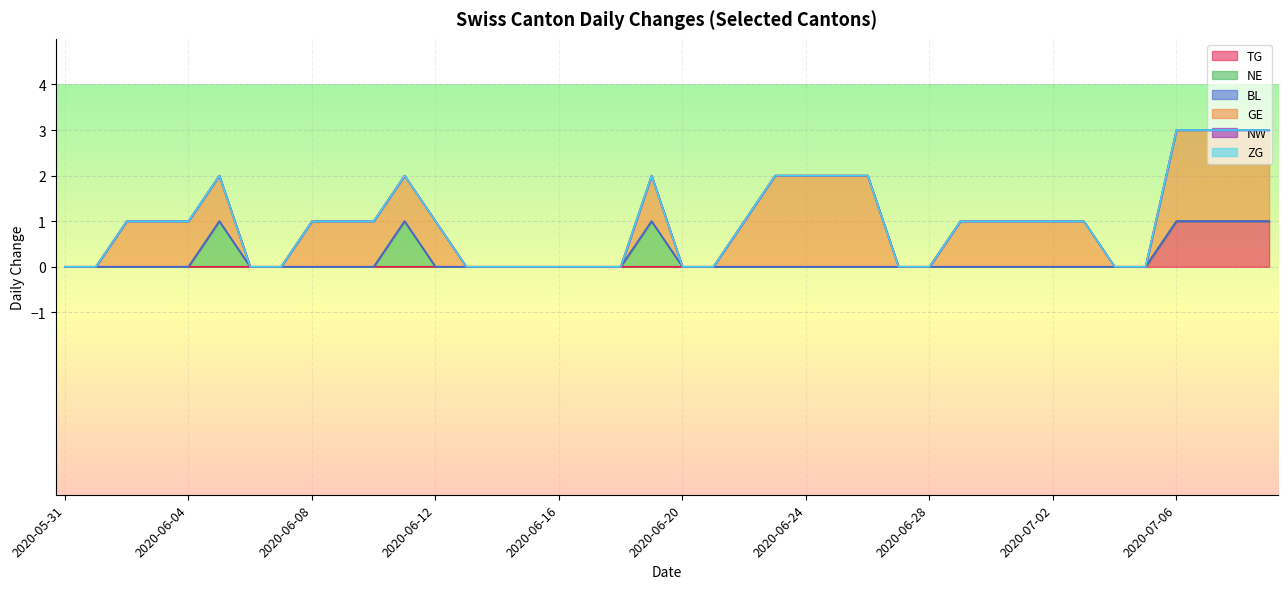

Is the value of NE at 2020-06-17 greater than the value of ZG at 2020-06-25?

No